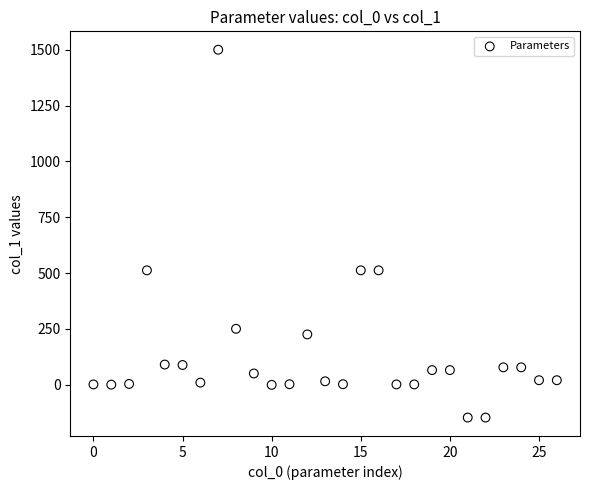

What is the range of Y values (max minus min)?

1647.5